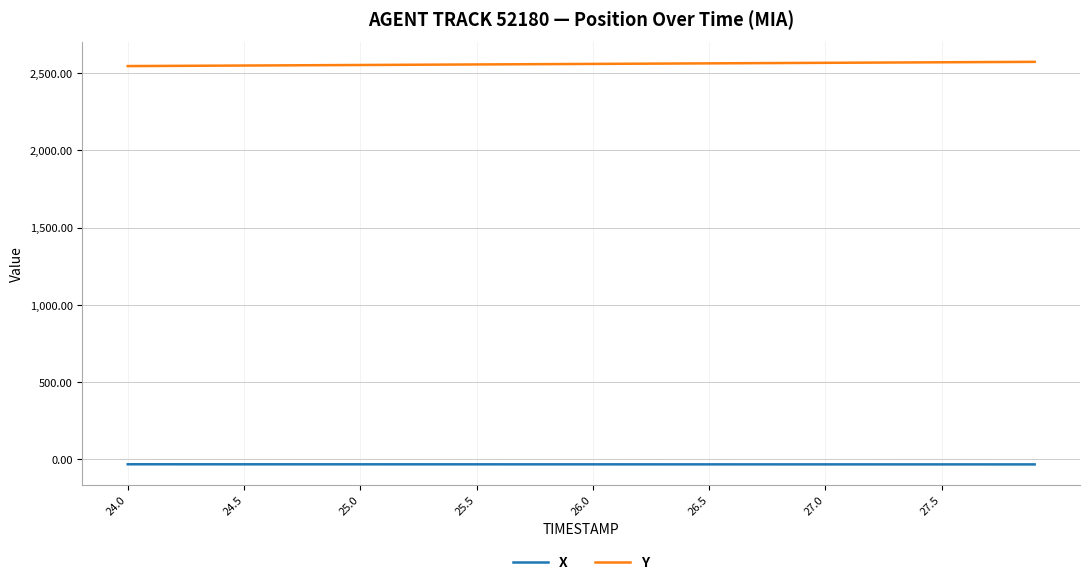

True or false: Y and X intersect in this chart.

False